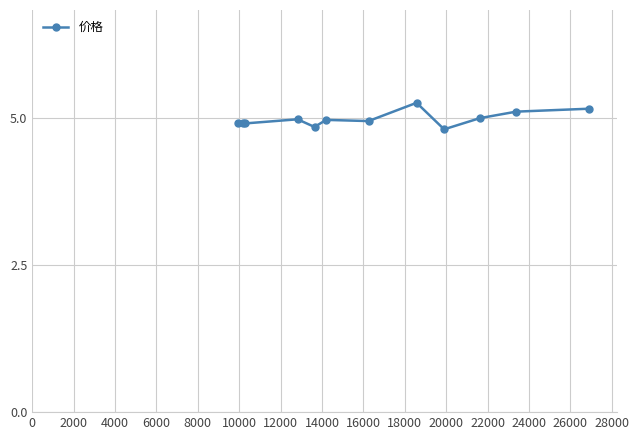

What is the difference between the second highest and second lowest values?

0.3